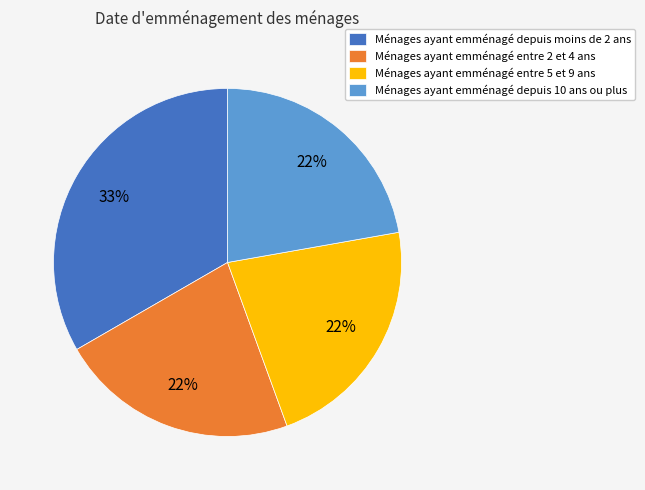

Which has a higher value, Ménages ayant emménagé depuis moins de 2 ans or Ménages ayant emménagé entre 2 et 4 ans?

Ménages ayant emménagé depuis moins de 2 ans